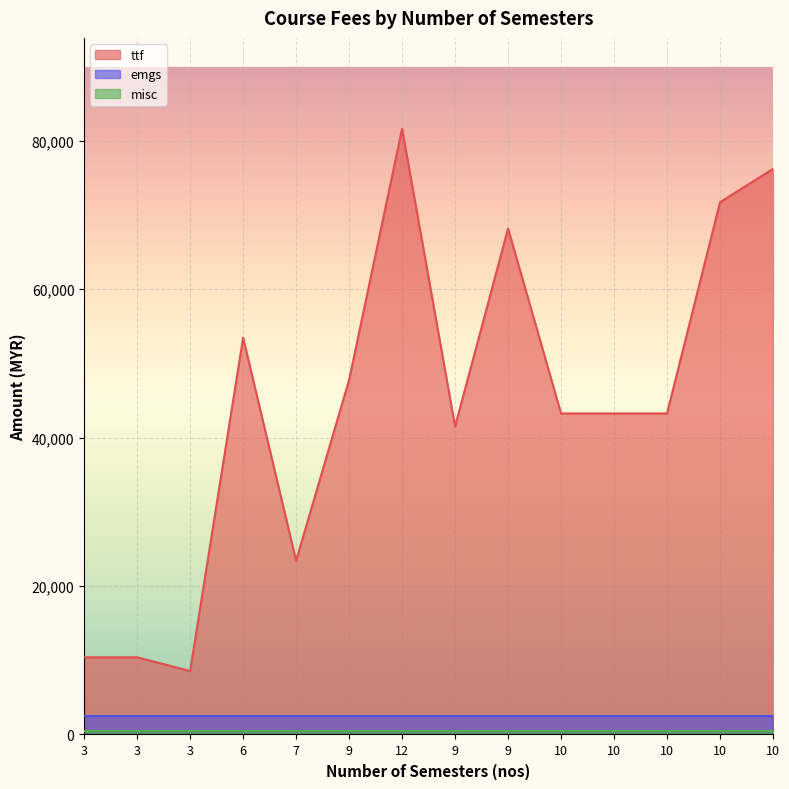

At how many categories does at least one series exceed 24831?

10